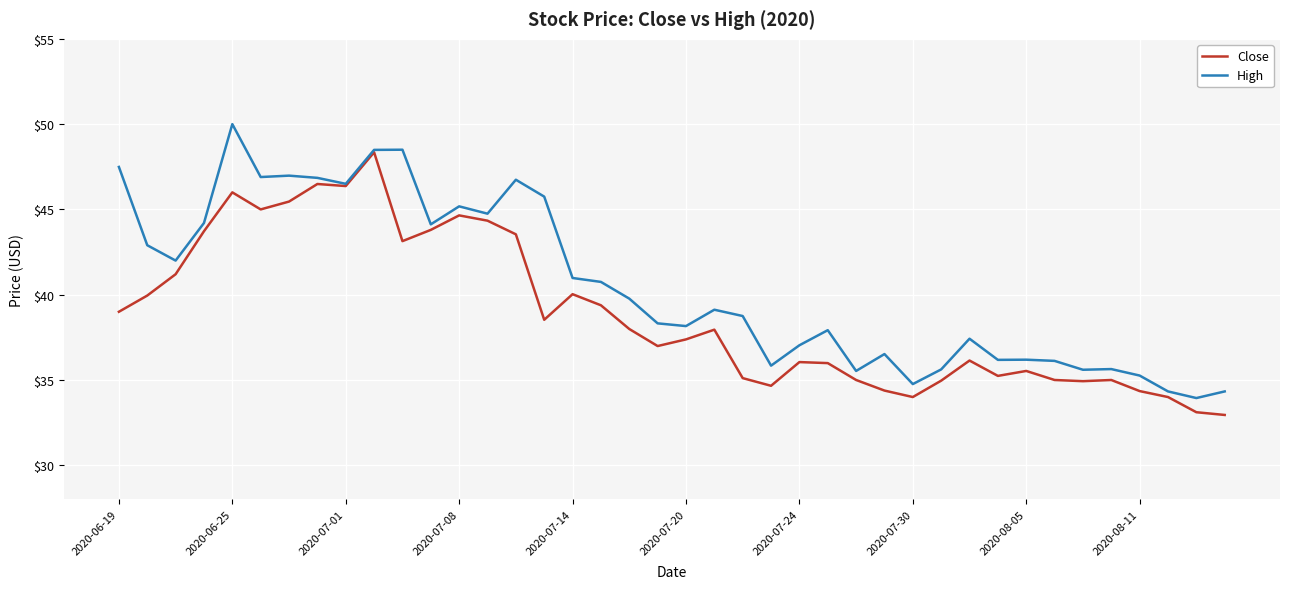

What are all the series names shown in the legend?

Close, High